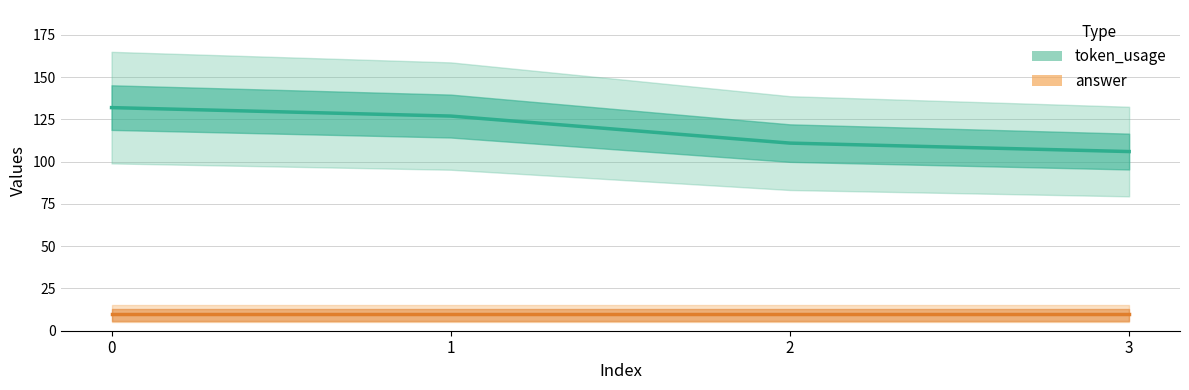

Which series has the largest total across all categories?

token_usage